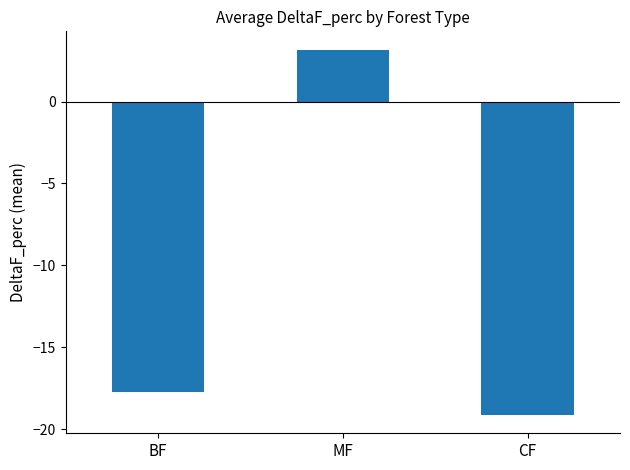

The value at MF is 2.1. True or false?

False